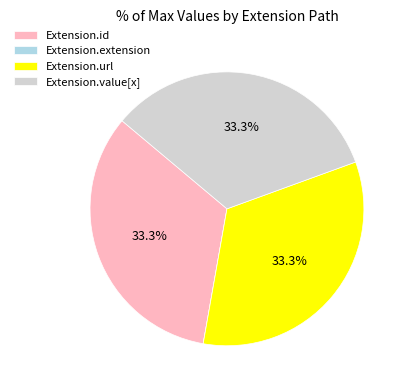

What is the ratio of the value at Extension.id to the value at Extension.value[x]?

1.0